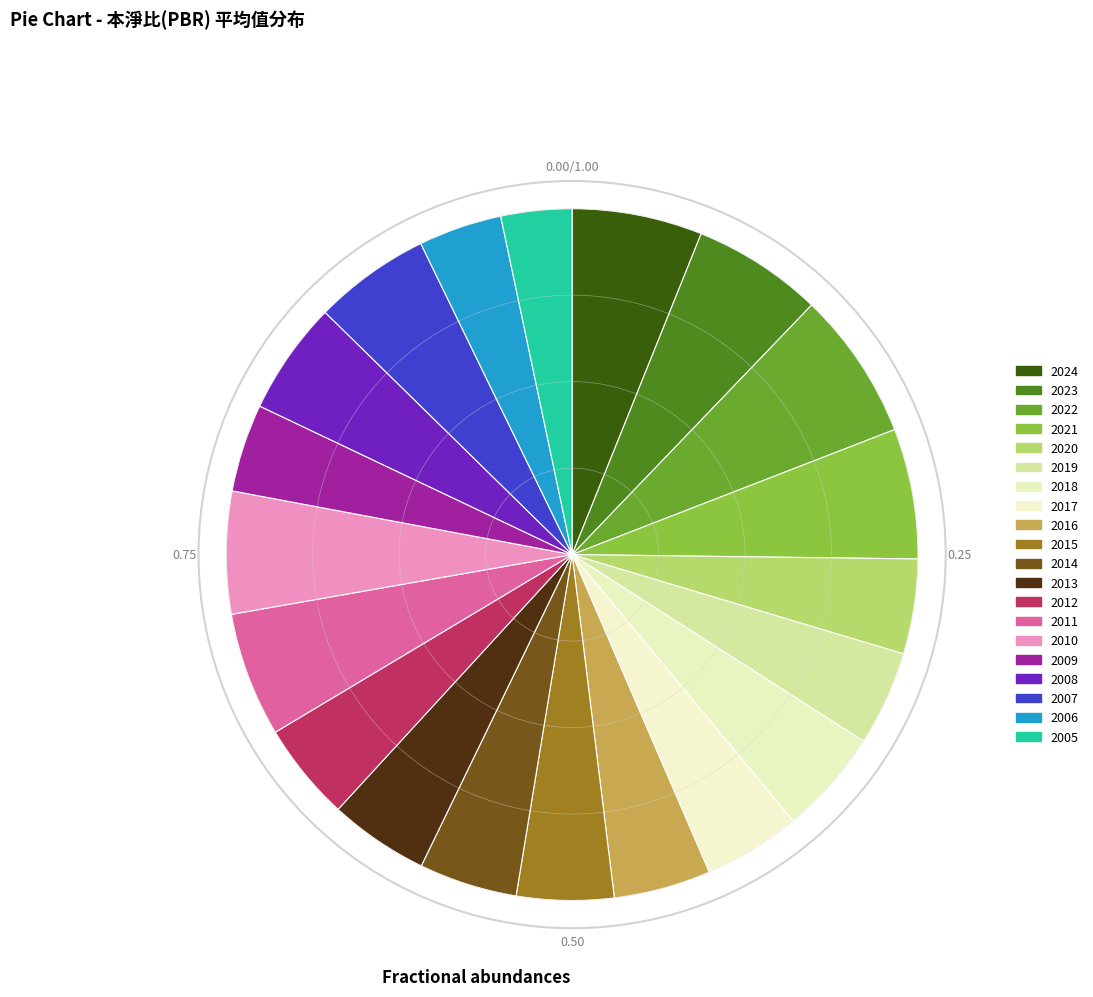

What percentage is the 2009 slice, to the nearest percent?

4%